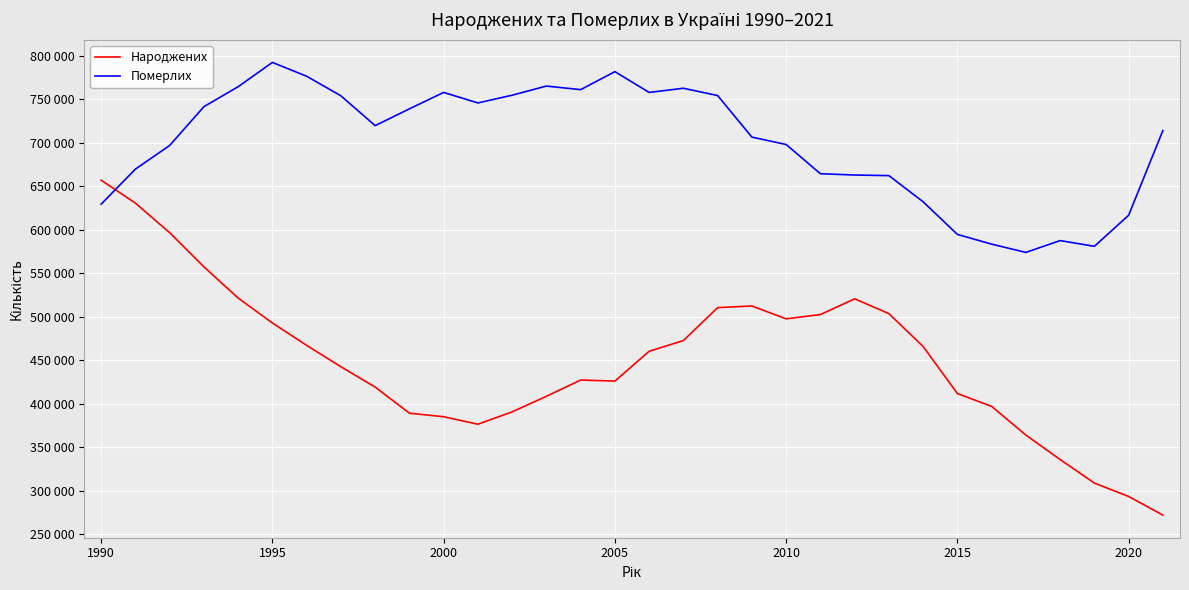

Is this an area chart (filled region under the line)?

No